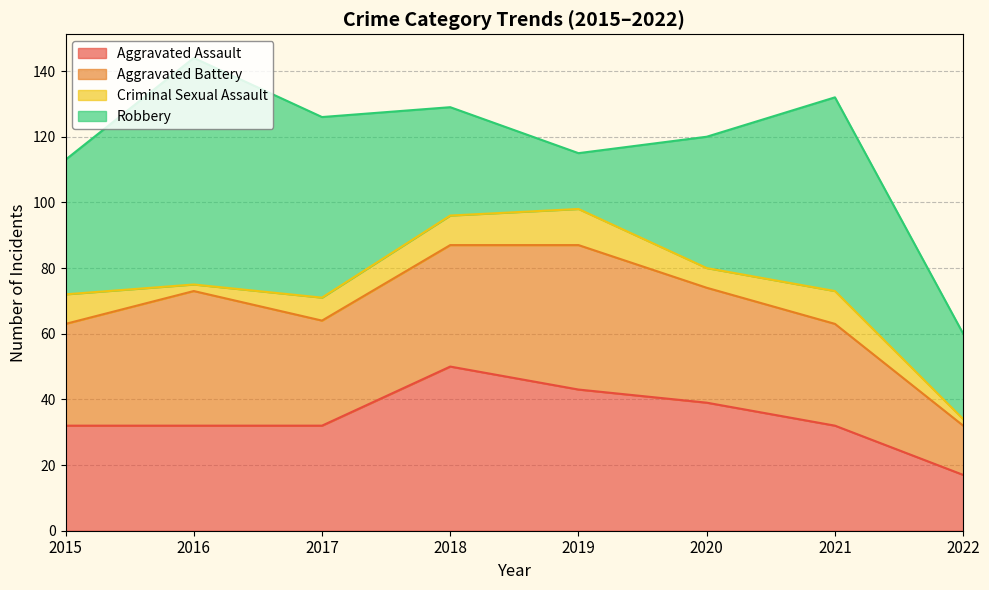

Which series has the largest total across all categories?

Robbery